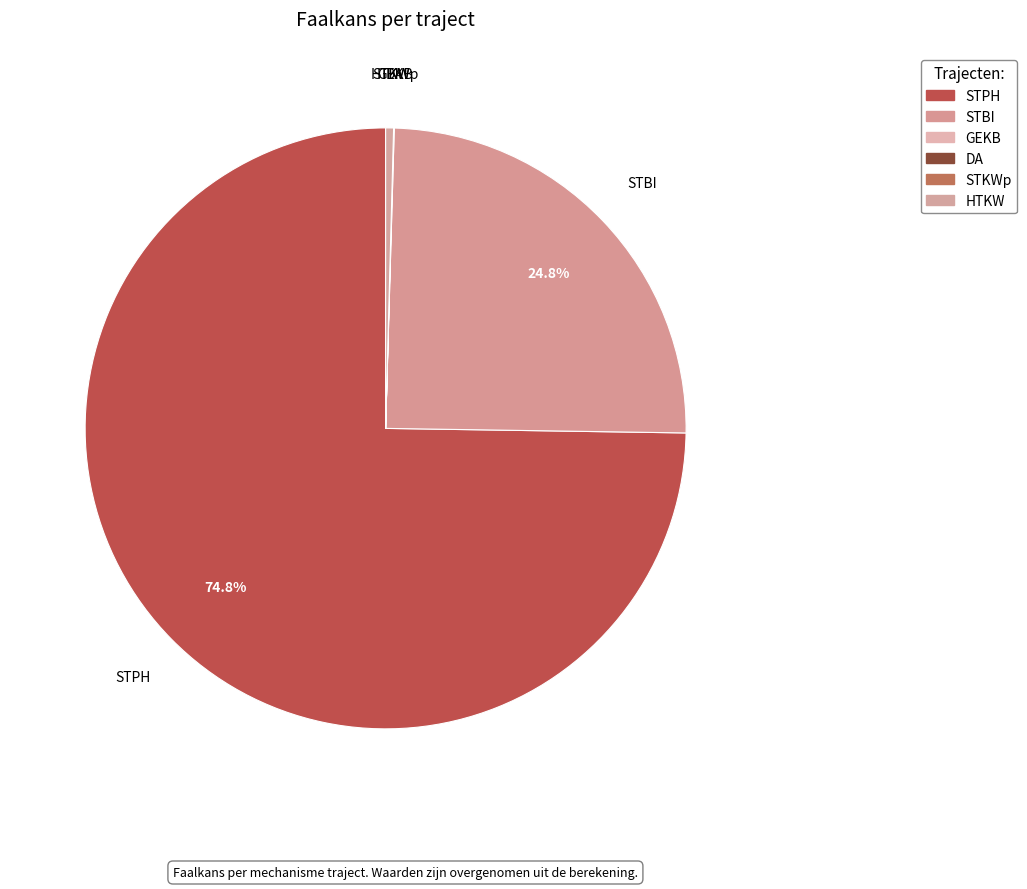

Which category has the smallest portion of the pie?

DA